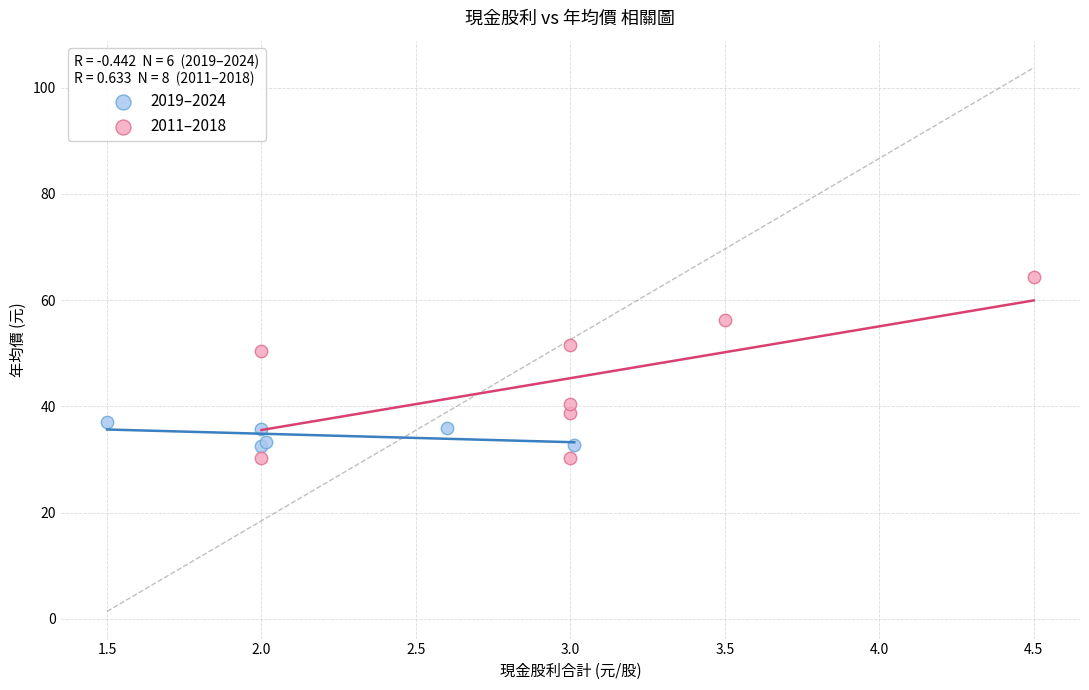

Which series has the widest spread of Y values?

2011–2018